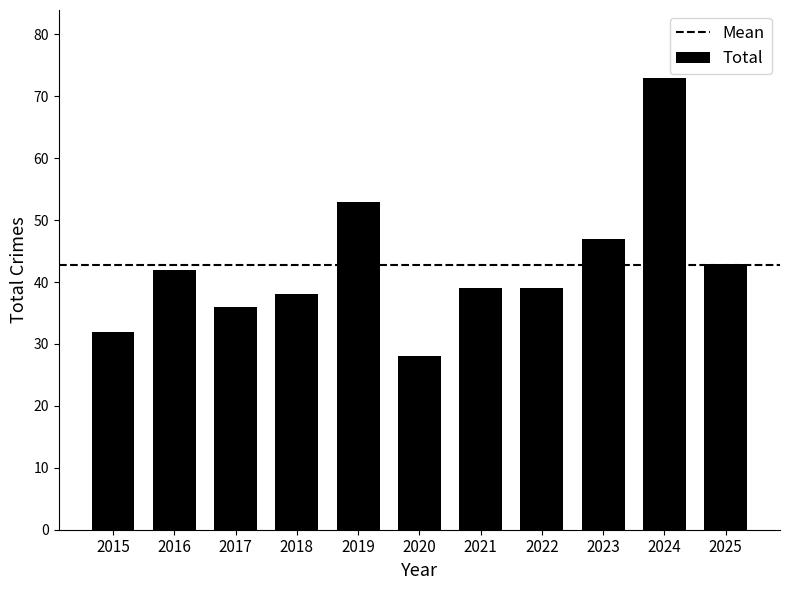

The chart shows a value of 38 at 2018. True or false?

True